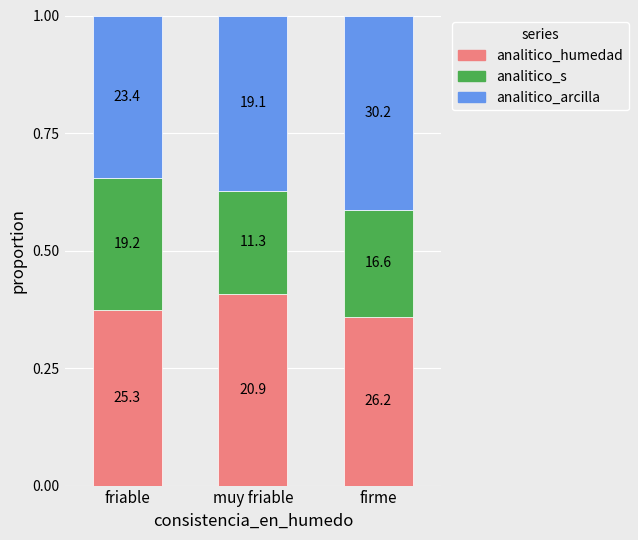

True or false: analitico_s has a value of 0.1 at firme.

False